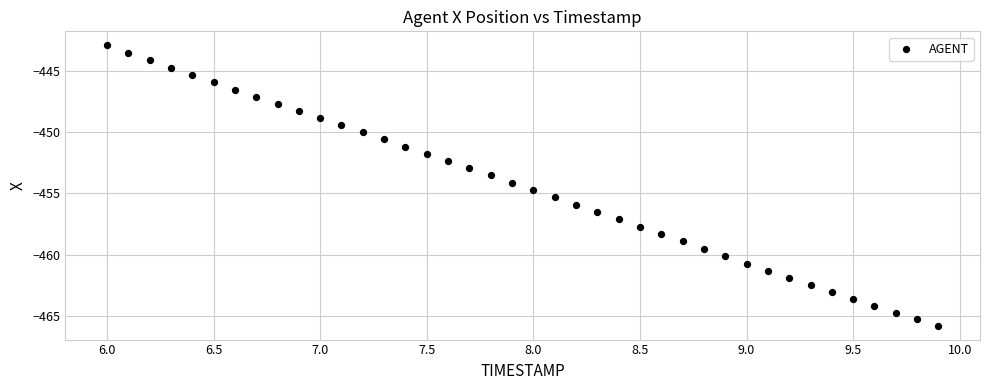

What is the range of X values (max minus min)?

3.9